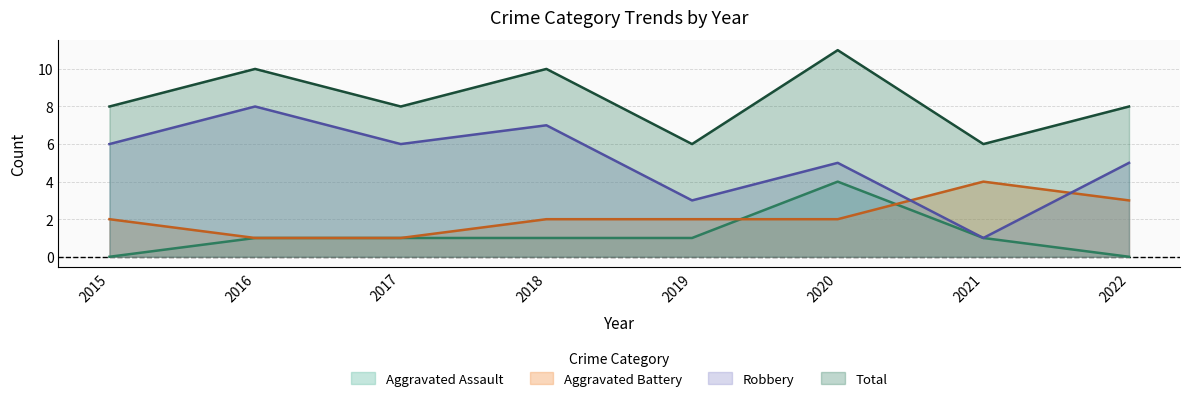

What is the value of the Aggravated Battery point at the 4th from the left?

2